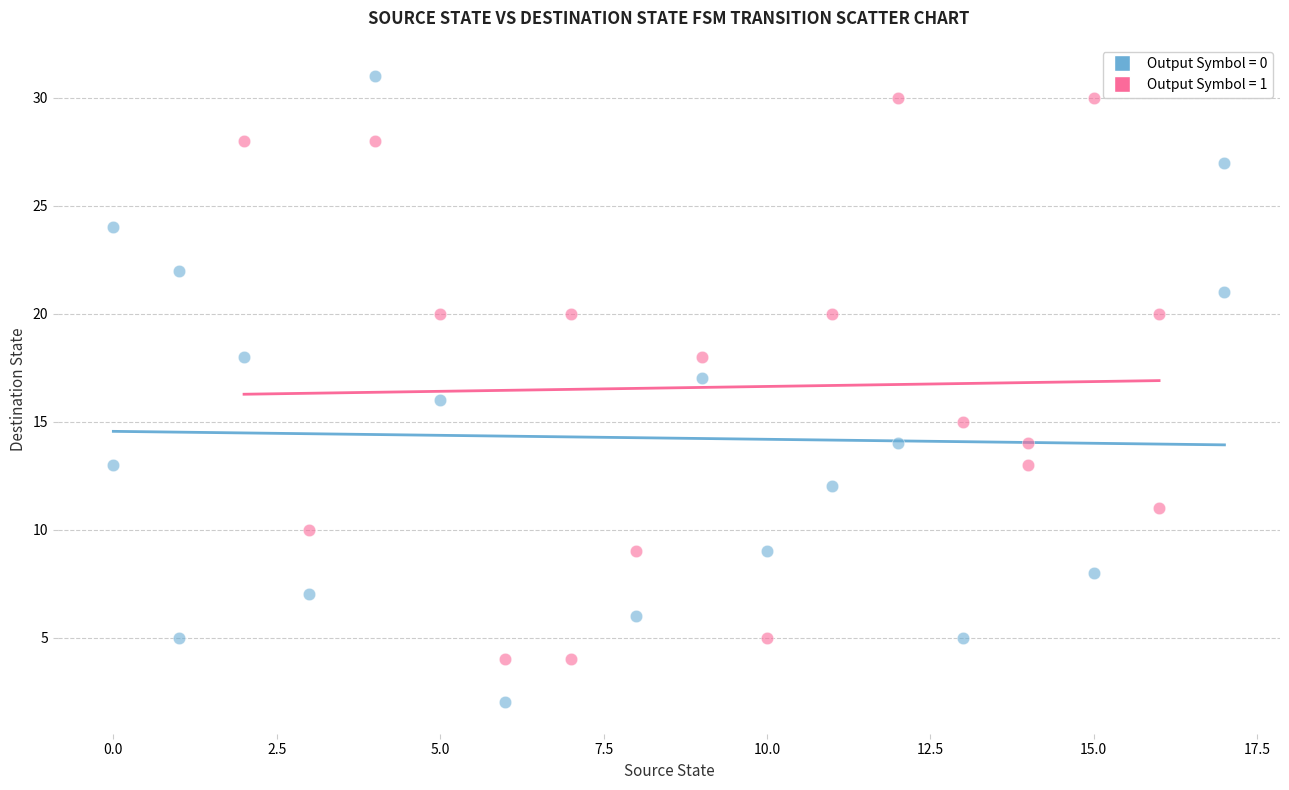

What are all the series names shown in the legend?

Output Symbol = 0, Output Symbol = 1